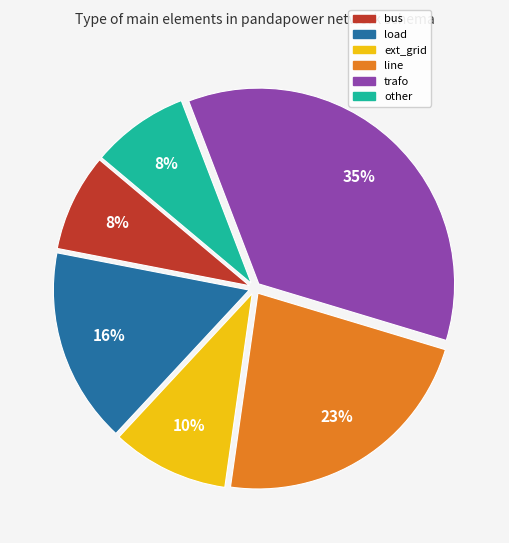

Approximately how many times larger is the value at ext_grid compared to line?

0.4